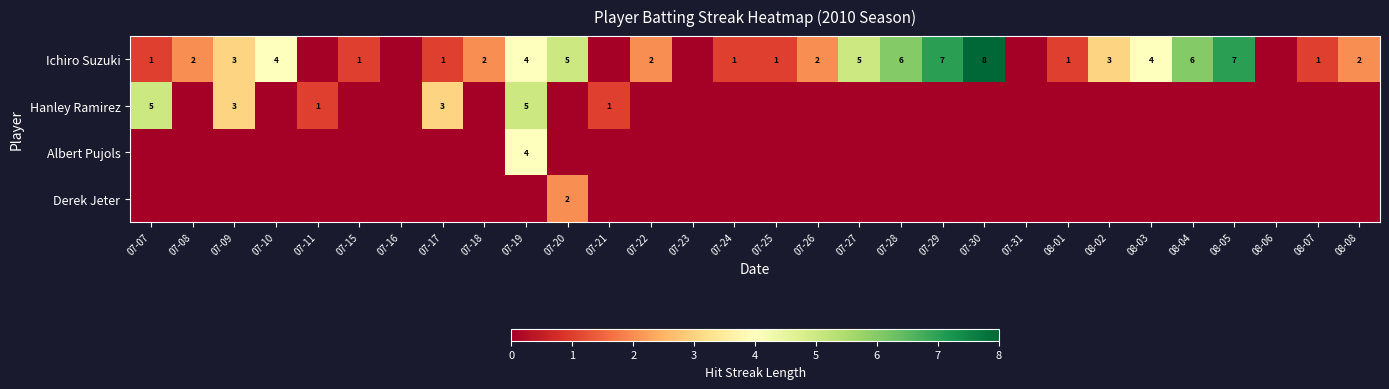

True or false: Ichiro Suzuki has a value of 1 at 08-08.

False